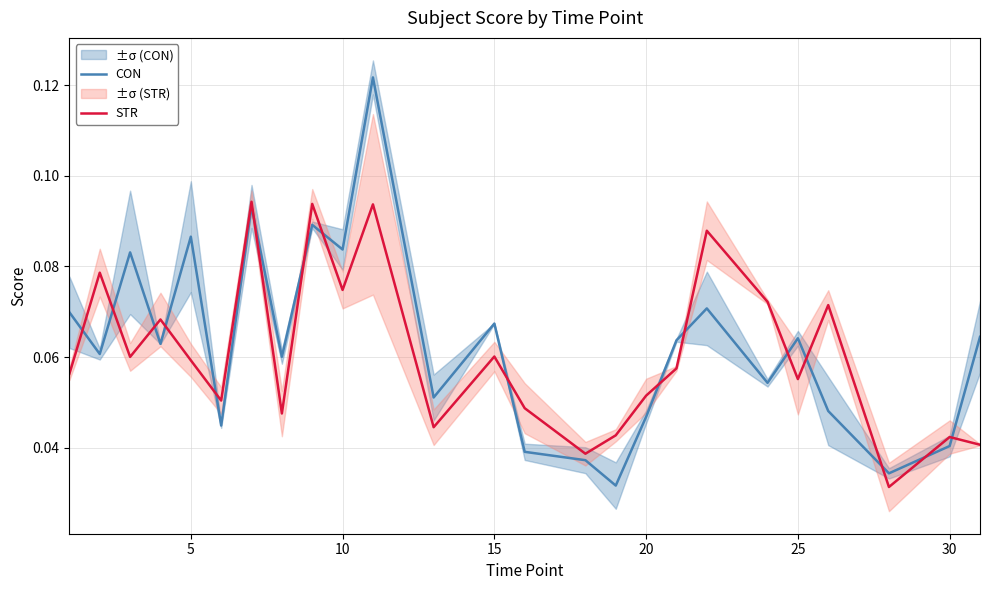

List the series in order of their overall mean, highest first.

CON, STR